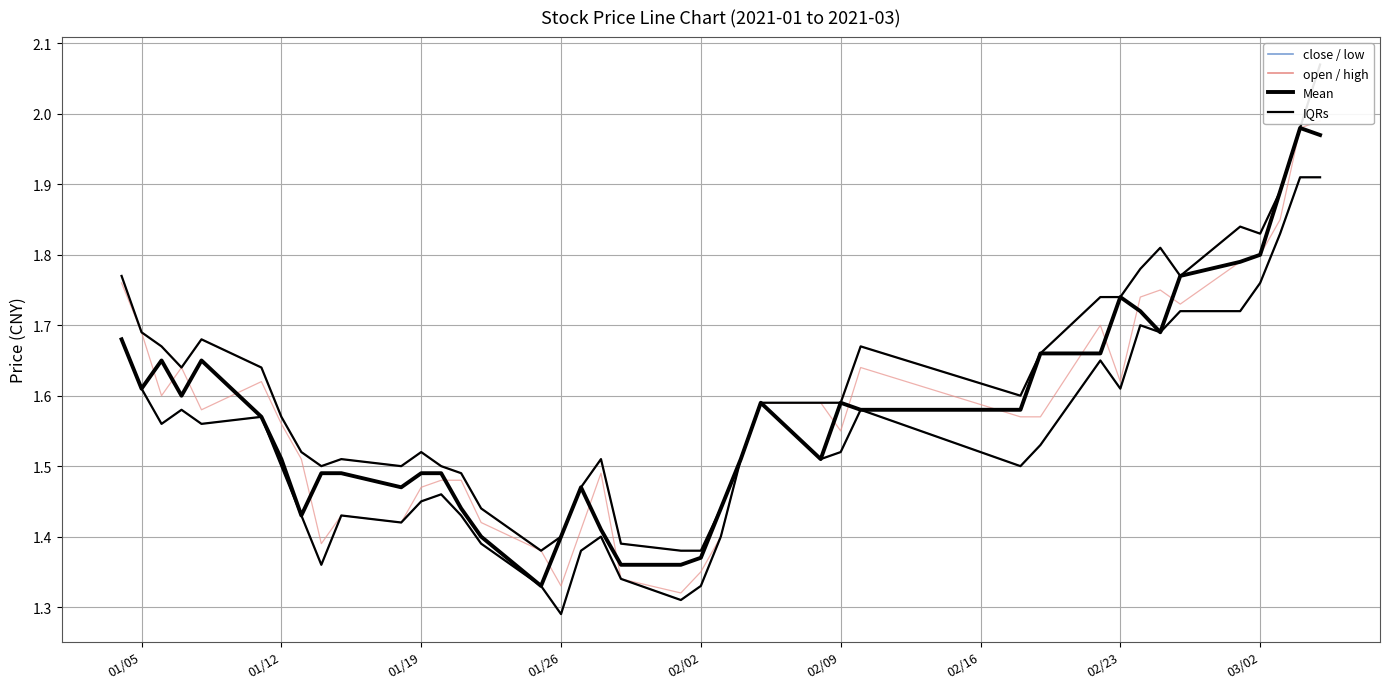

Which series ends up on top after the final intersection of open and close?

close